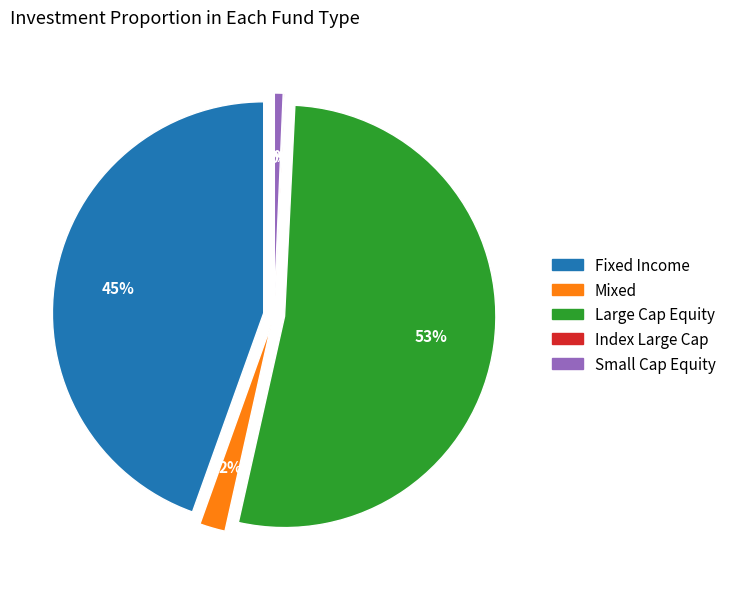

Rank the categories by value from lowest to highest.

شاخصی و در اندازه بزرگ, در سهام و با اندازه کوچک, مختلط, در اوراق بهادار با درآمد ثابت و با تضمین, در سهام و با اندازه بزرگ